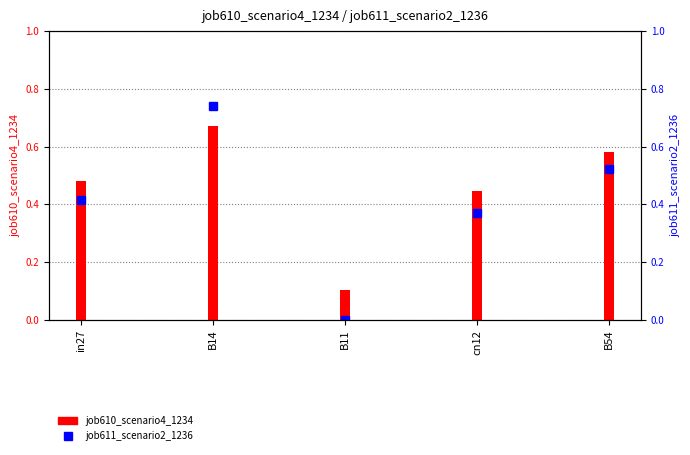

Reading left to right, transcribe all the data shown in this chart.

0.4	0.7	0.0	0.4	0.5